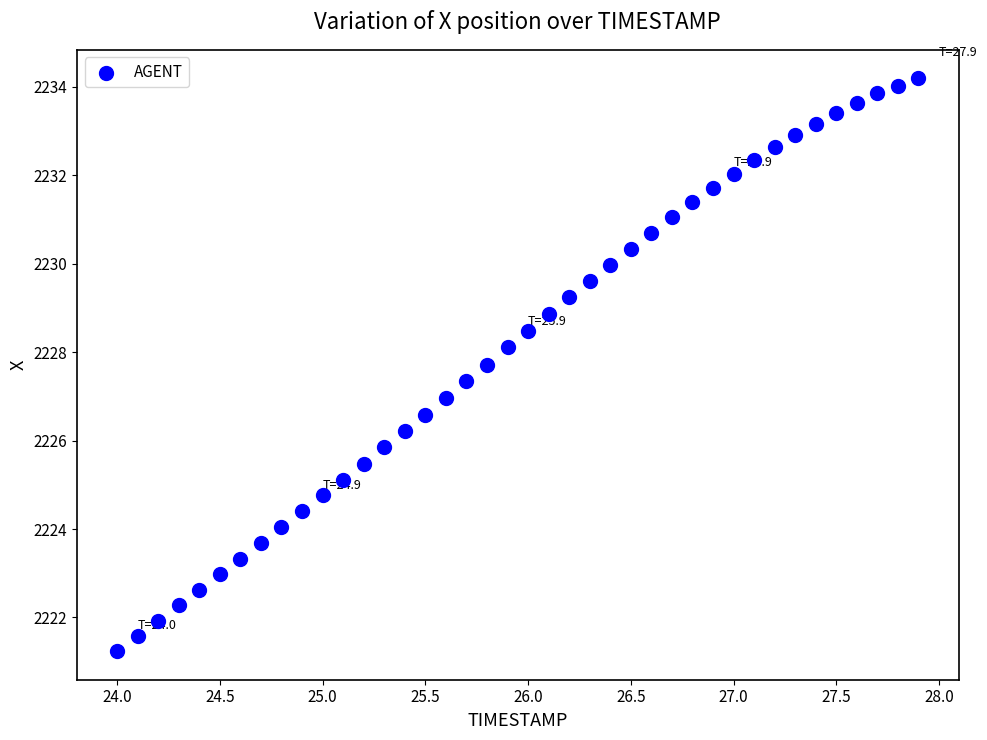

What is the range of X values (max minus min)?

3.9